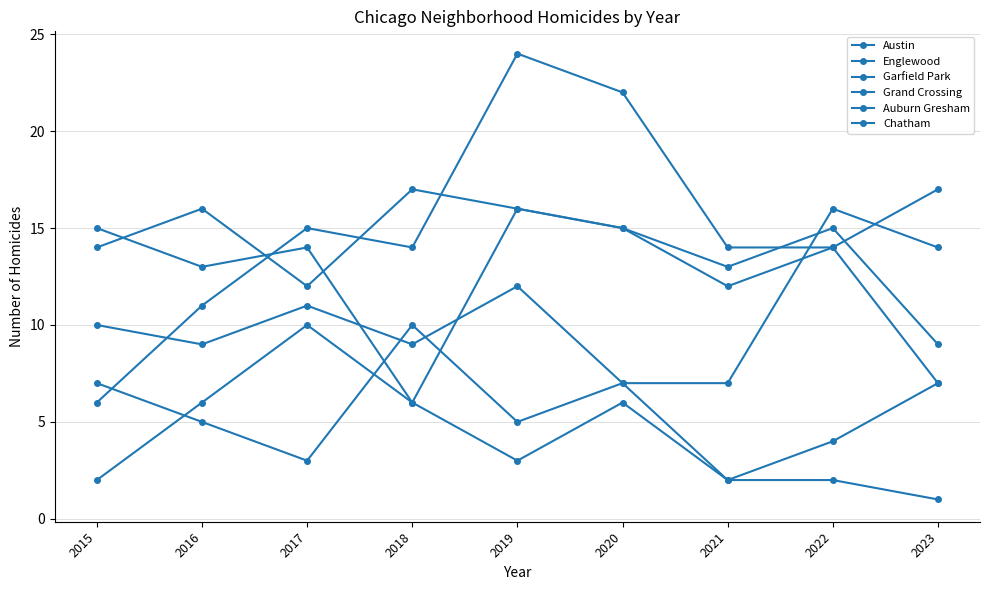

How many times do Grand Crossing and Auburn Gresham cross each other?

2